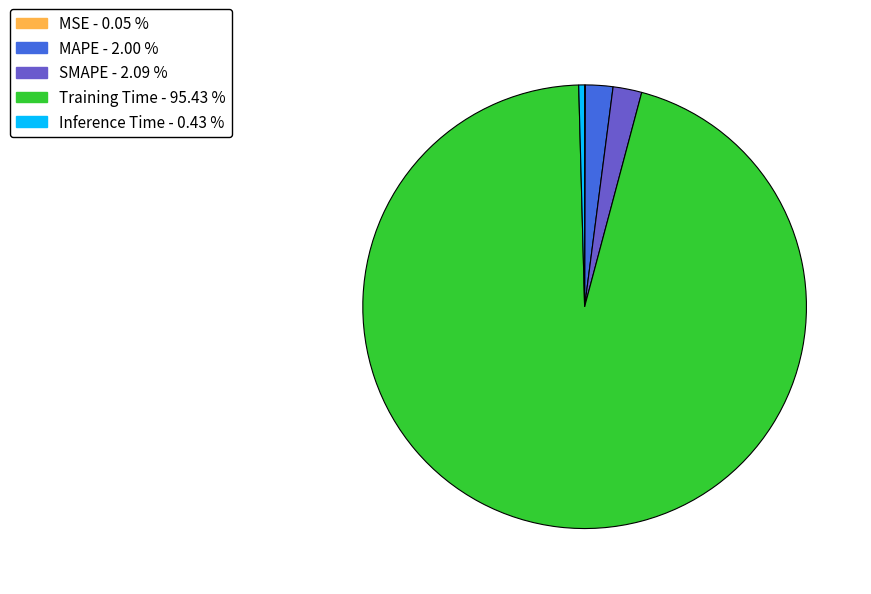

Which category accounts for the majority?

Training Time